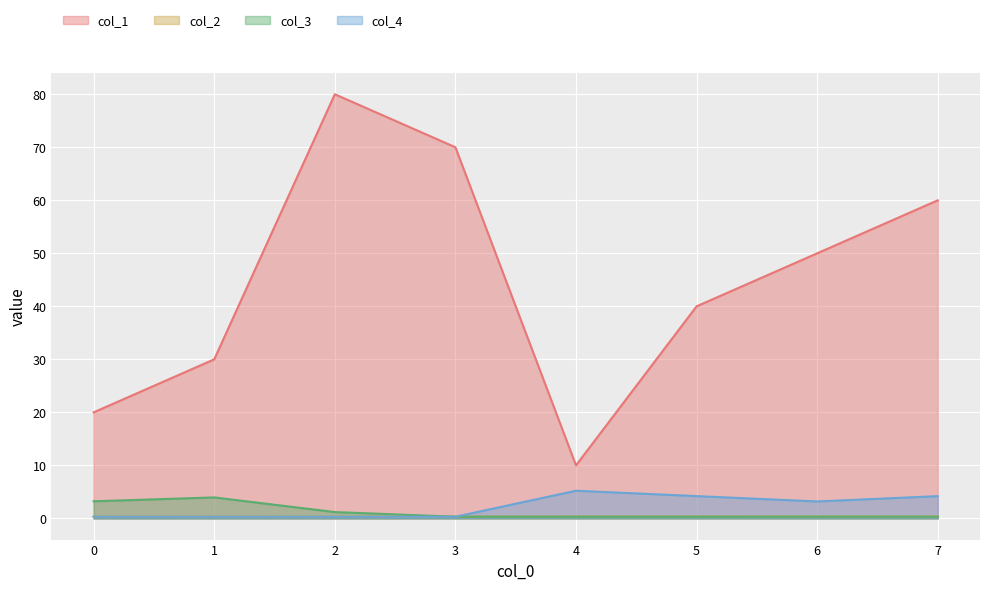

Between 7 and 1, which is larger?

7